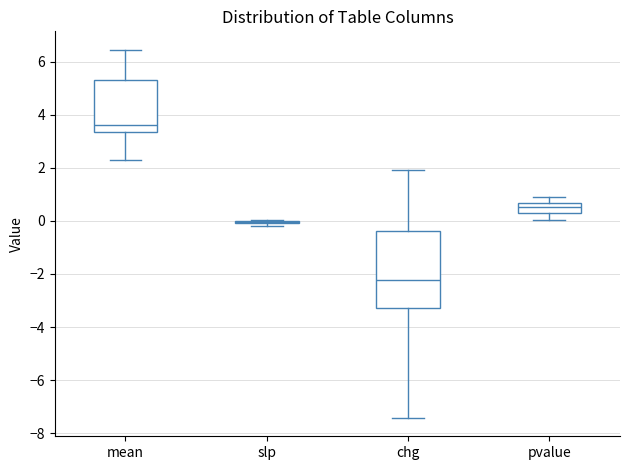

Which box is the tallest, from its lower edge to its upper edge?

chg